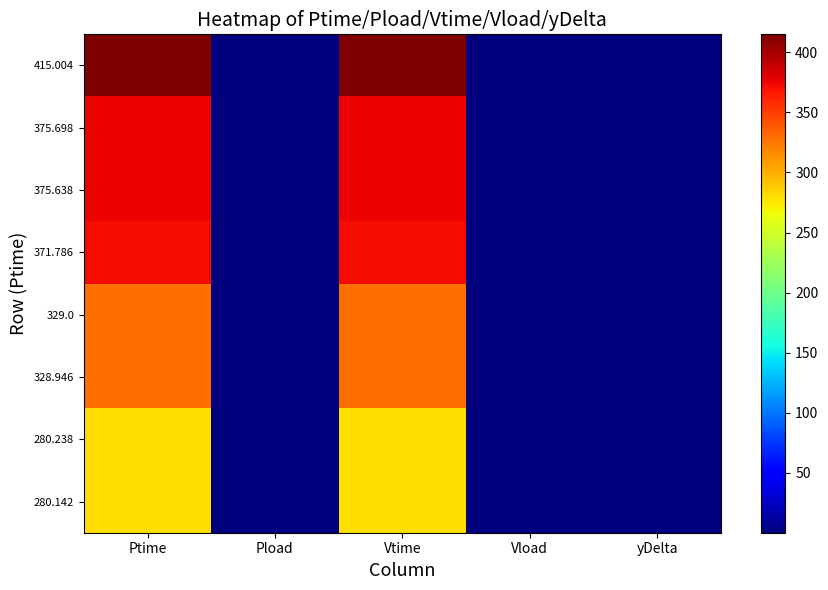

What is the difference between the maximum and minimum values in the 328.946 series?

329.0